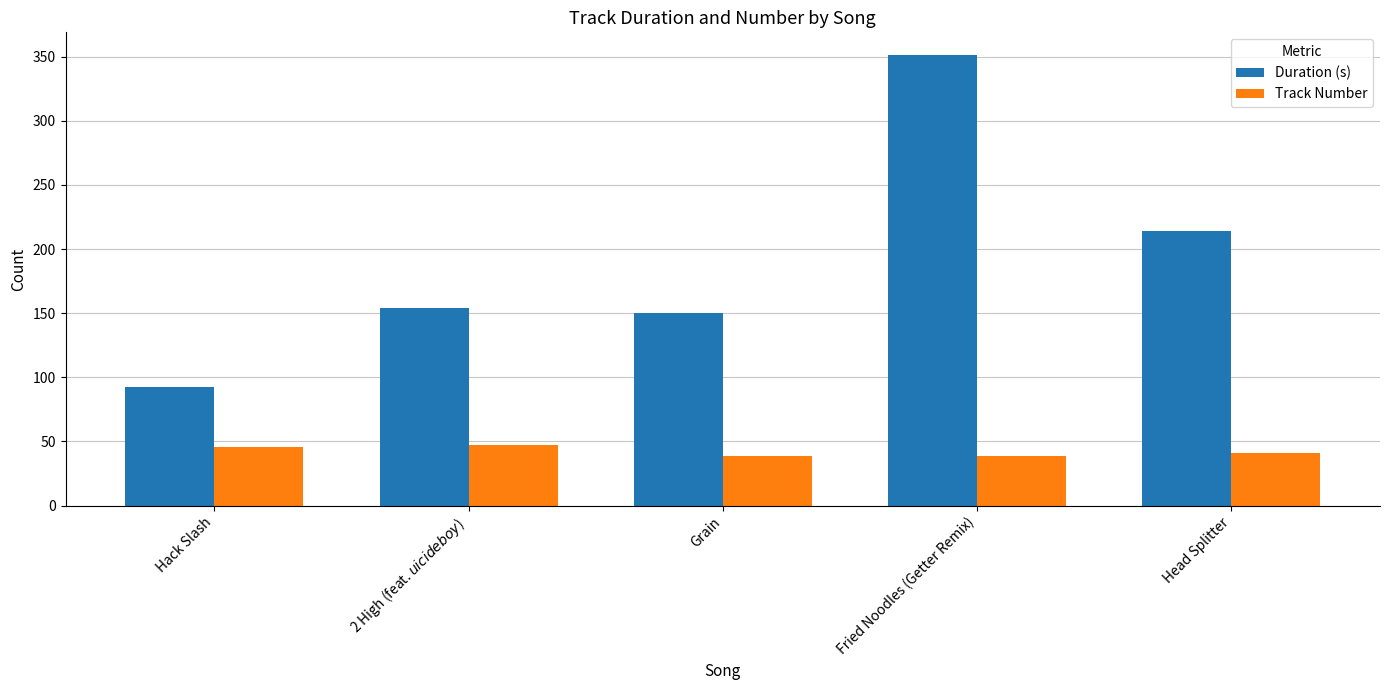

Which category has the lowest value in the Duration (s) series?

Hack Slash